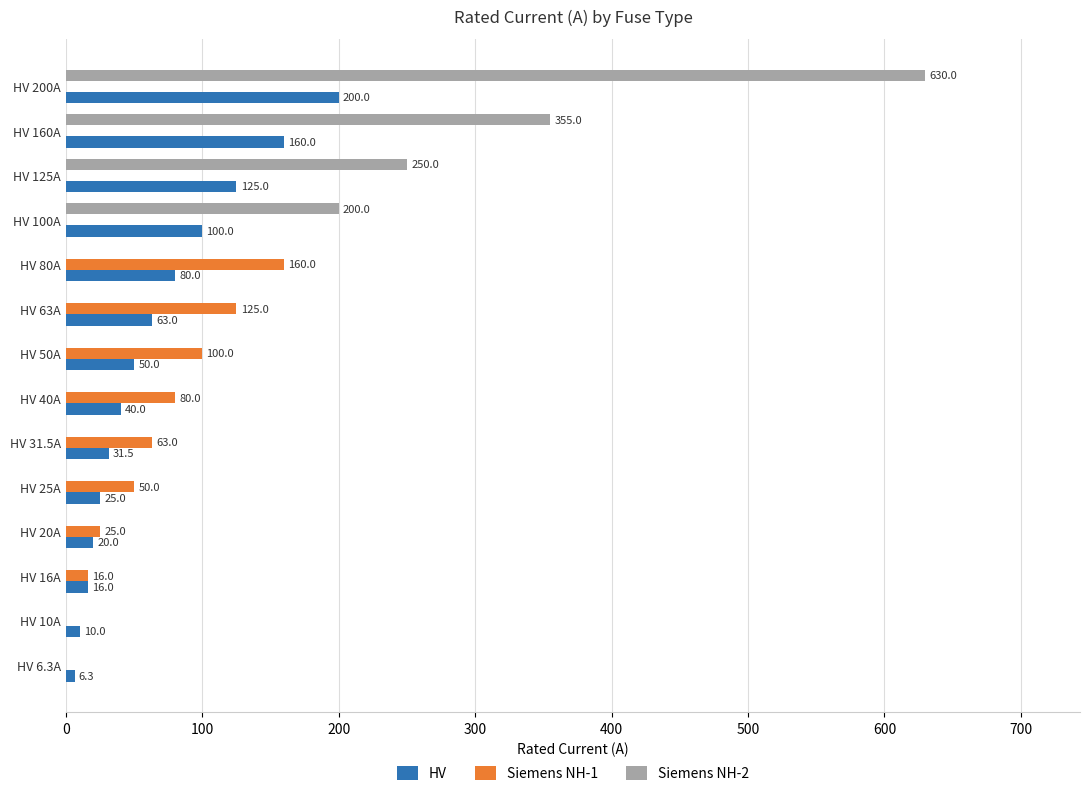

At which label is Siemens NH-1 closest to 80?

HV 40A